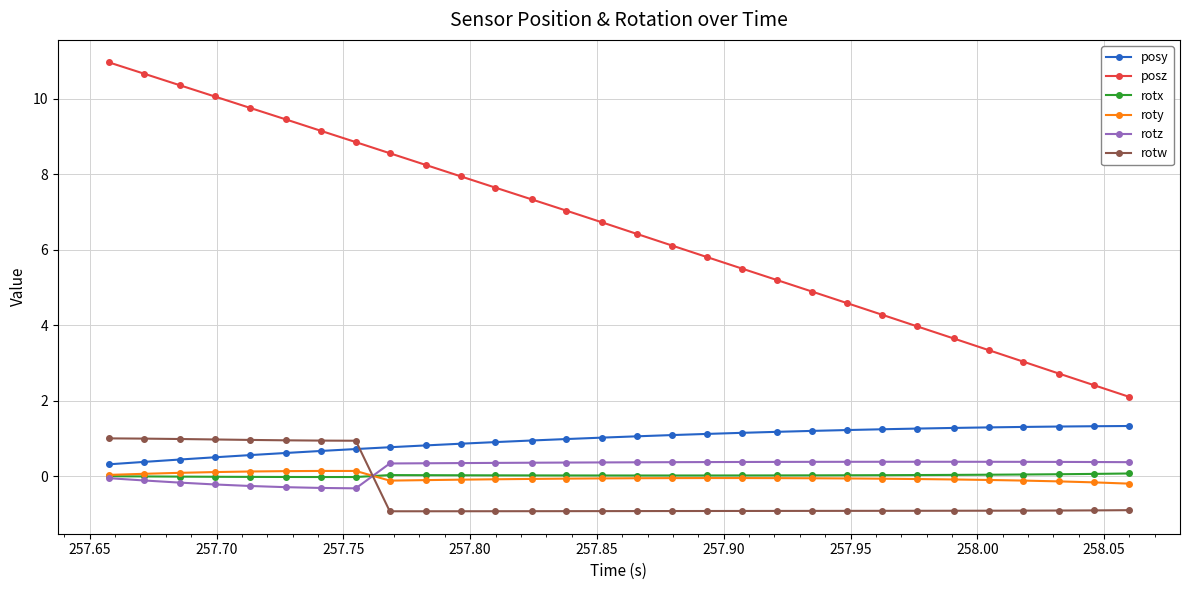

How many values in the rotw series are below 0?

22